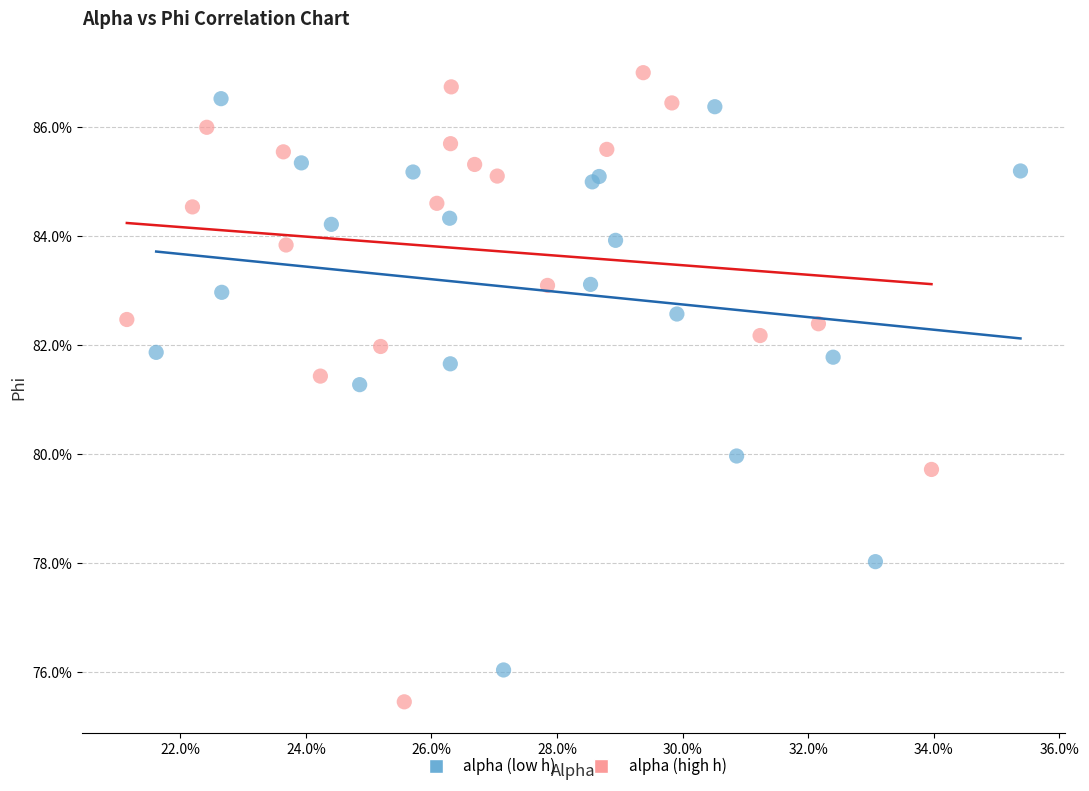

What are all the series names shown in the legend?

alpha (low h), alpha (high h)